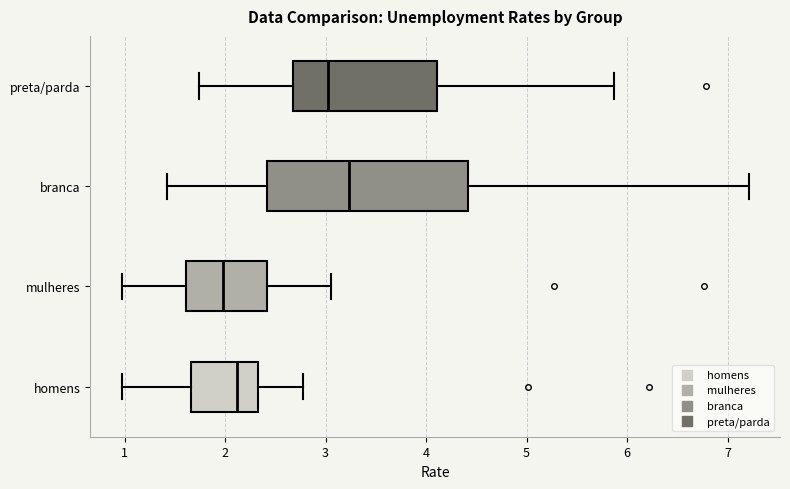

Where is the right edge of the box for mulheres on the x-axis? The values are not printed on the chart, so give them approximately, as read against the axis.

2.4